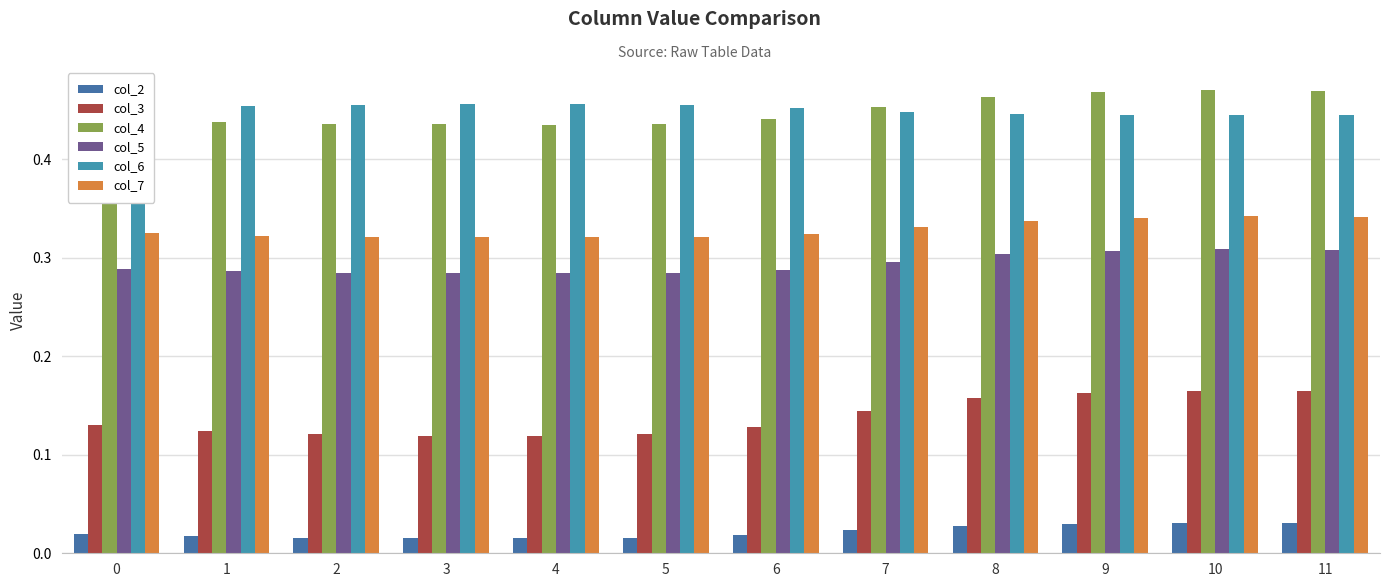

Reading left to right, what are all the values shown in this chart?

col_2: 0=0.0	1=0.0	2=0.0	3=0.0	4=0.0	5=0.0	6=0.0	7=0.0	8=0.0	9=0.0	10=0.0	11=0.0
col_3: 0=0.1	1=0.1	2=0.1	3=0.1	4=0.1	5=0.1	6=0.1	7=0.1	8=0.2	9=0.2	10=0.2	11=0.2
col_4: 0=0.4	1=0.4	2=0.4	3=0.4	4=0.4	5=0.4	6=0.4	7=0.5	8=0.5	9=0.5	10=0.5	11=0.5
col_5: 0=0.3	1=0.3	2=0.3	3=0.3	4=0.3	5=0.3	6=0.3	7=0.3	8=0.3	9=0.3	10=0.3	11=0.3
col_6: 0=0.5	1=0.5	2=0.5	3=0.5	4=0.5	5=0.5	6=0.5	7=0.4	8=0.4	9=0.4	10=0.4	11=0.4
col_7: 0=0.3	1=0.3	2=0.3	3=0.3	4=0.3	5=0.3	6=0.3	7=0.3	8=0.3	9=0.3	10=0.3	11=0.3